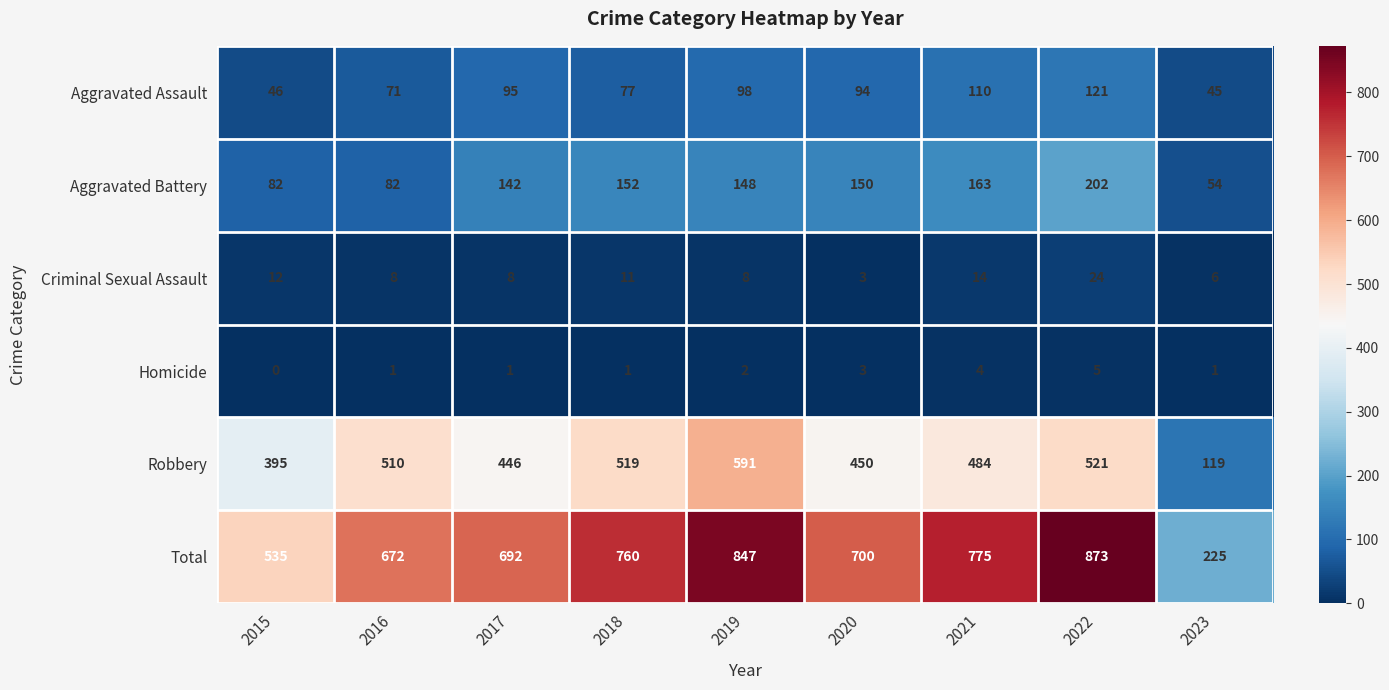

List the series in order of their peak value, lowest first.

Homicide, Criminal Sexual Assault, Aggravated Assault, Aggravated Battery, Robbery, Total